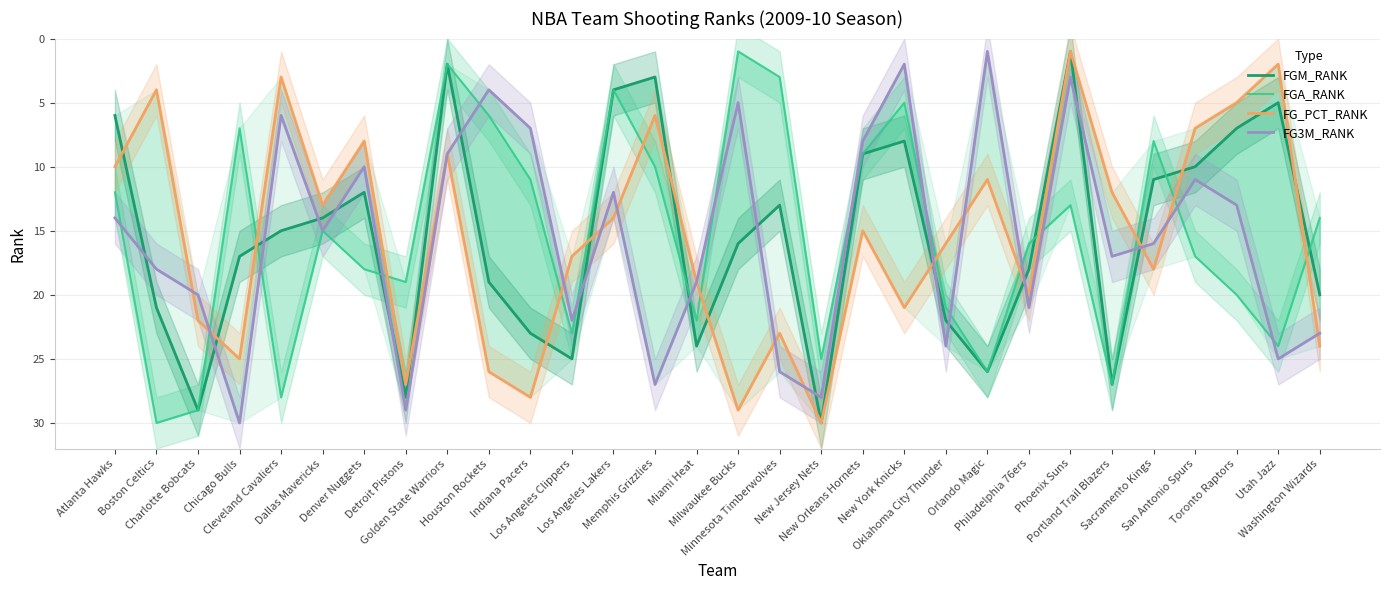

The FG_PCT_RANK series shows 8 at Denver Nuggets. True or false?

True